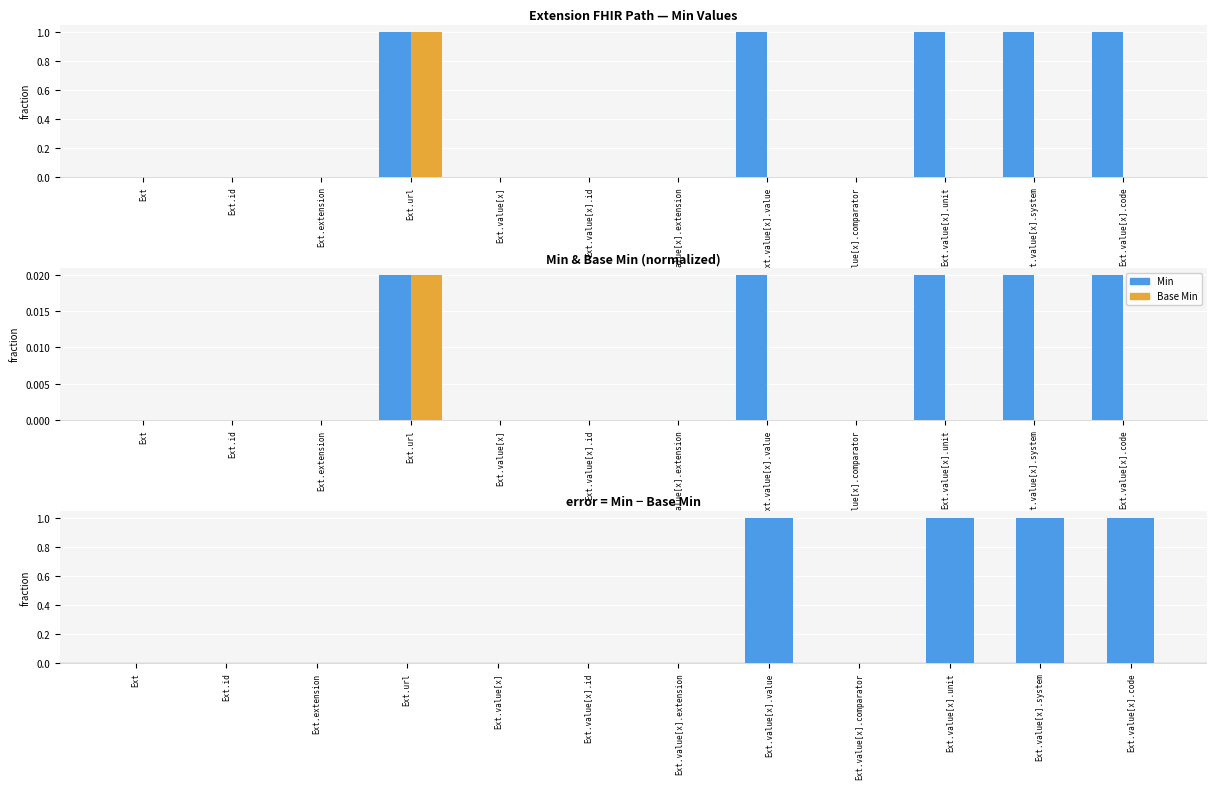

True or false: Base Min has a value of 0.0 at Ext.value[x].comparator.

True